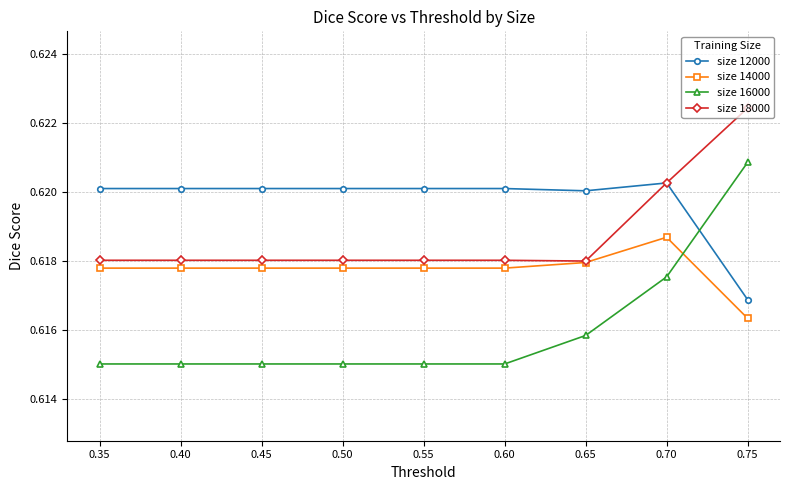

Does the chart display data point markers on the line(s)?

Yes